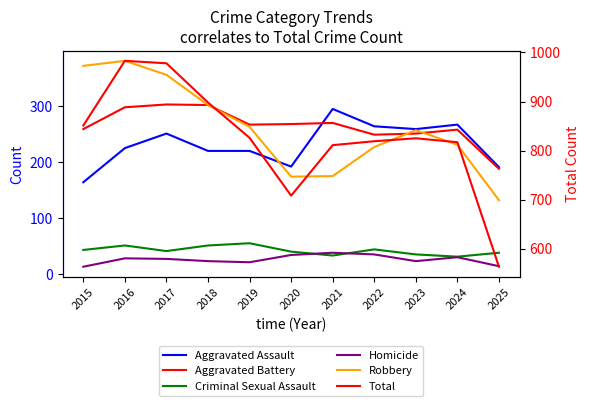

True or false: Total has more than 0 interior local peaks.

True